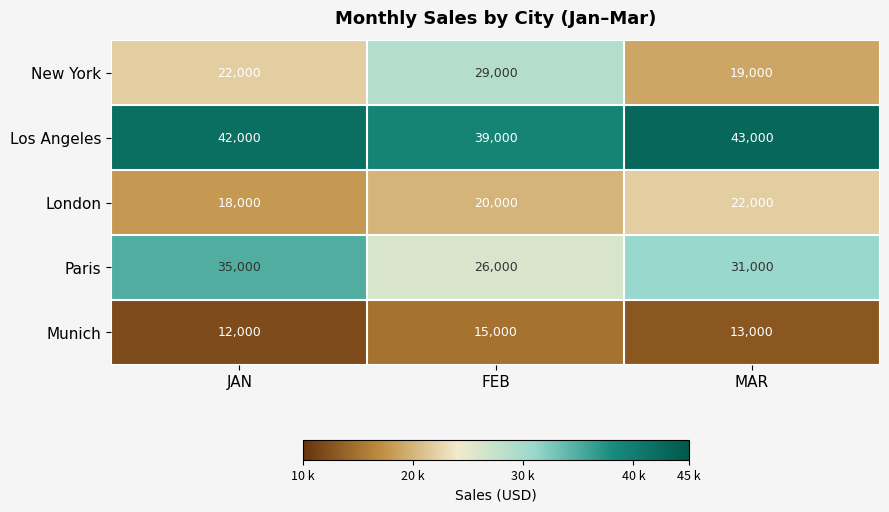

Reading left to right, extract all data points from this chart.

New York: 22000	29000	19000
Los Angeles: 42000	39000	43000
London: 18000	20000	22000
Paris: 35000	26000	31000
Munich: 12000	15000	13000